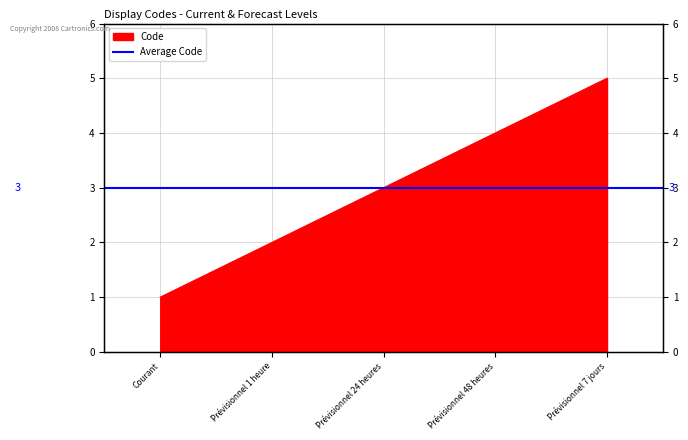

What is the sum of all values?

15